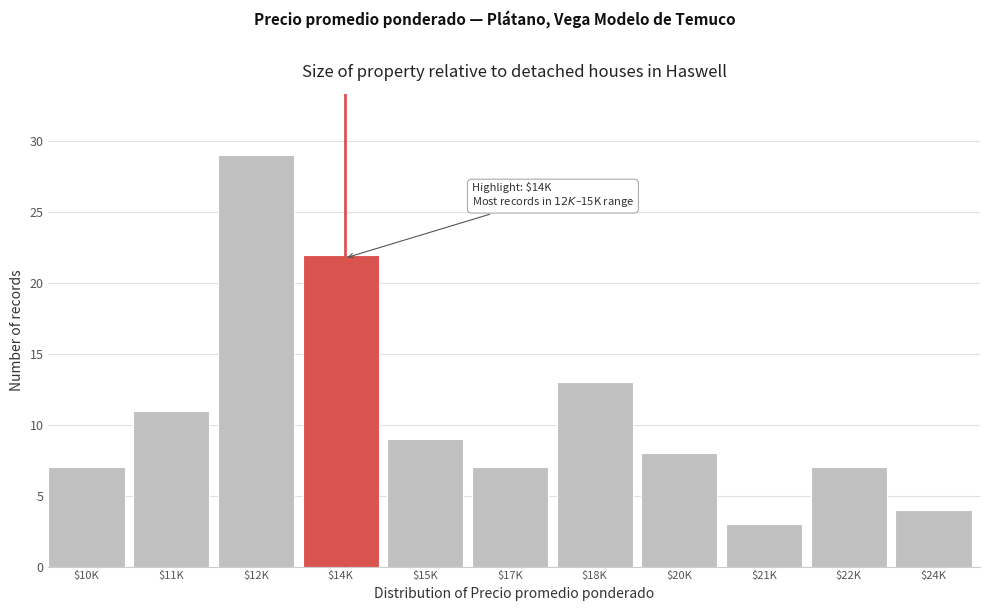

Reading left to right, extract all data points from this chart.

7	11	29	22	9	7	13	8	3	7	4